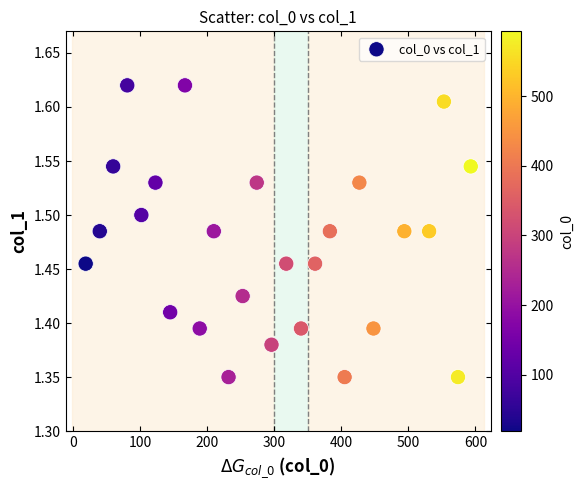

What is the range of X values (max minus min)?

574.0